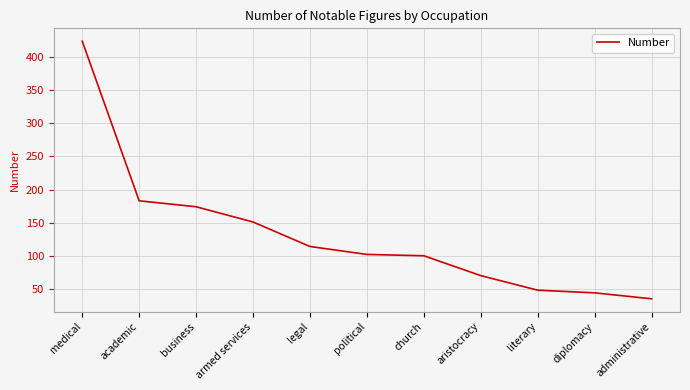

Is this an area chart (filled region under the line)?

No